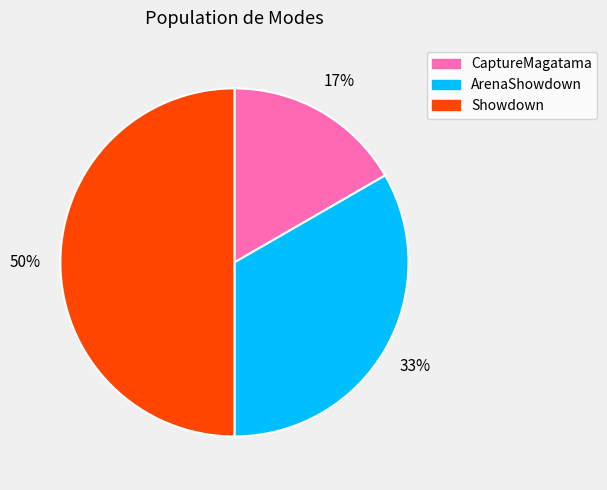

What percentage is the Showdown slice, to the nearest percent?

50%